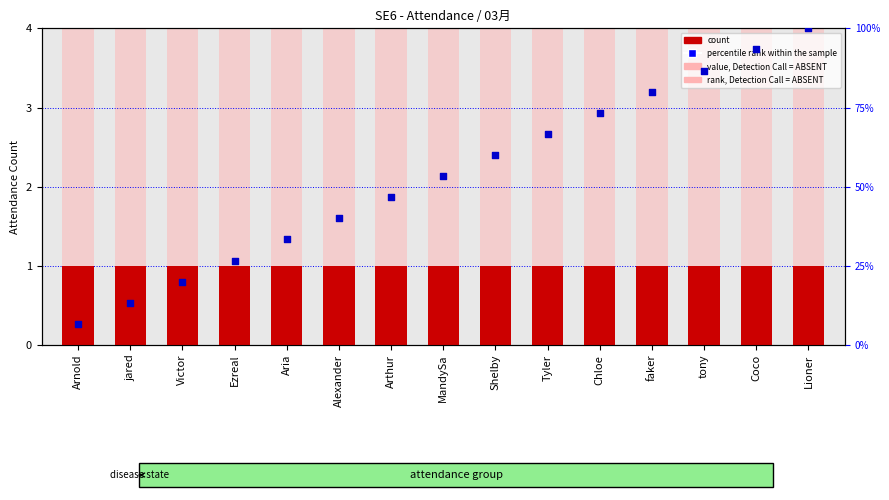

At how many categories does at least one series exceed 0?

15